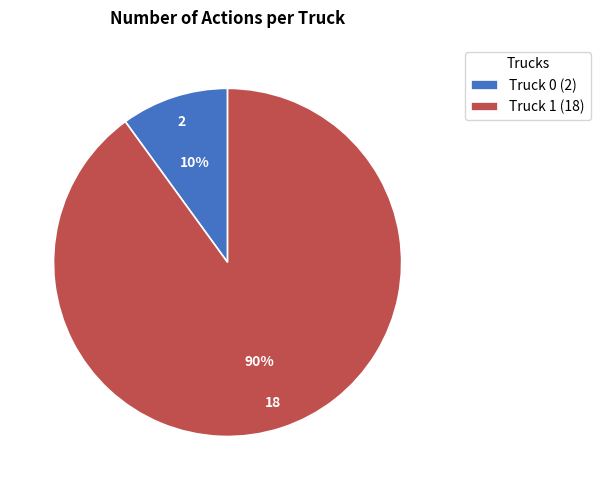

How many slices are in this pie chart?

2